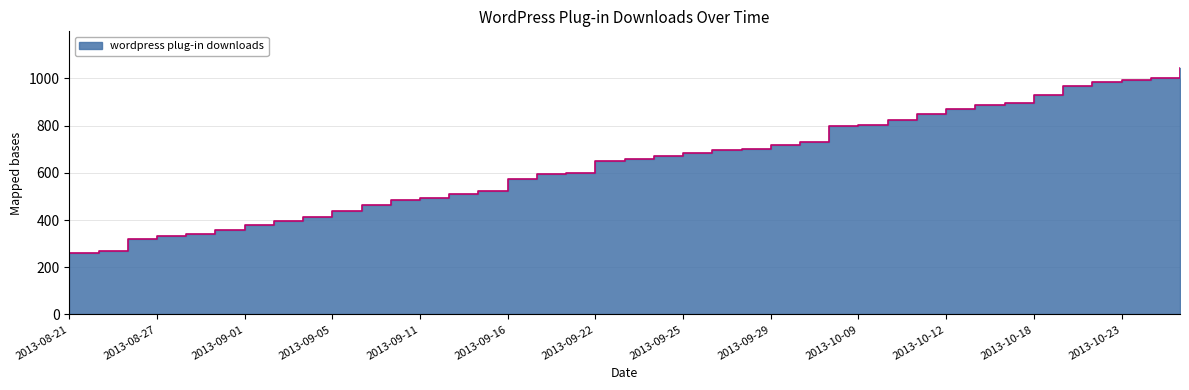

What is the sum of the values at 2013-09-30 and 2013-09-11?

1224